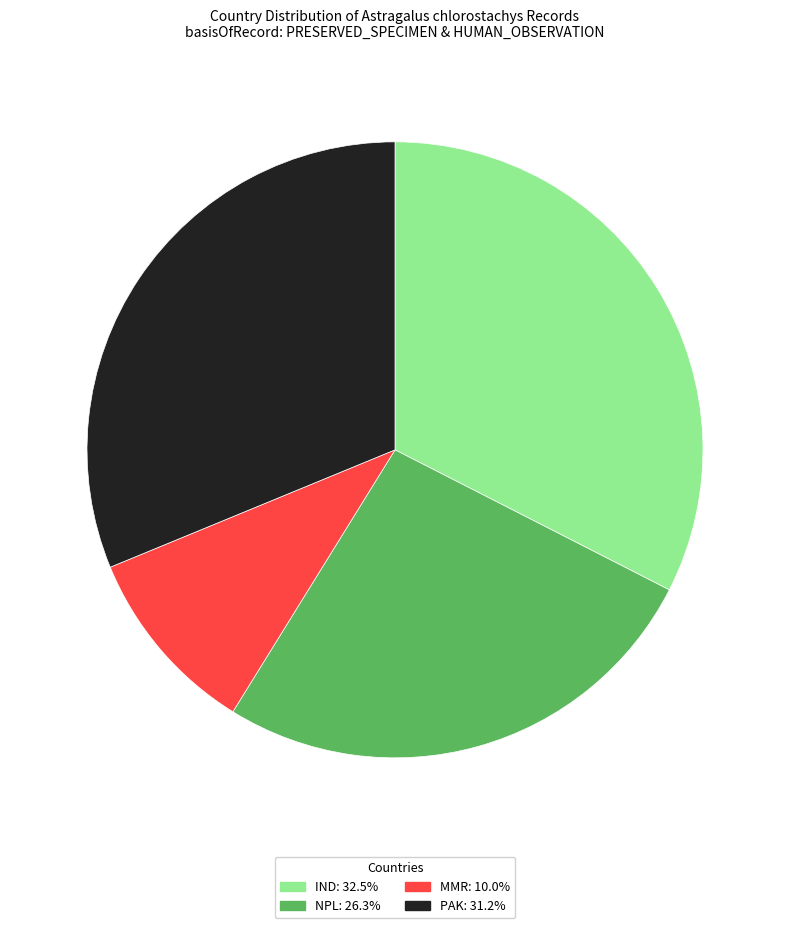

Is there a majority slice in this chart?

No